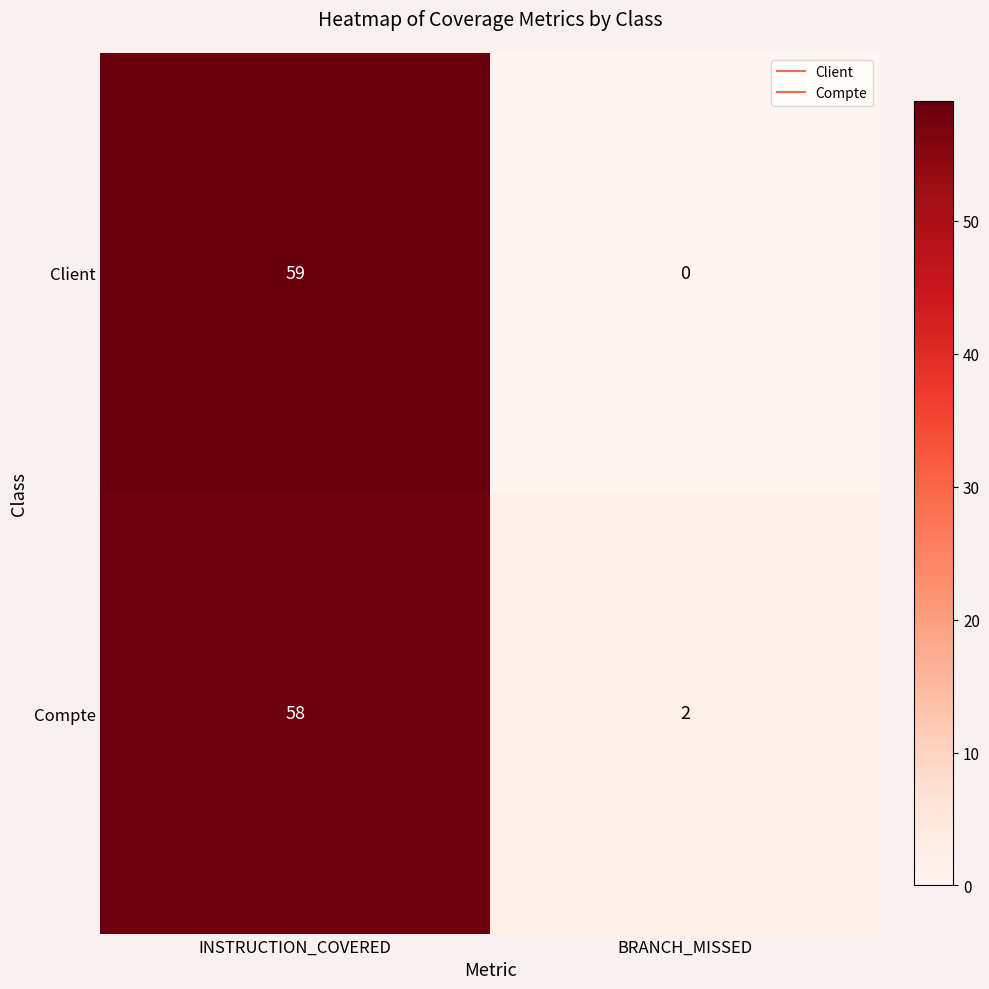

At which category is the sum across all series the highest?

INSTRUCTION_COVERED